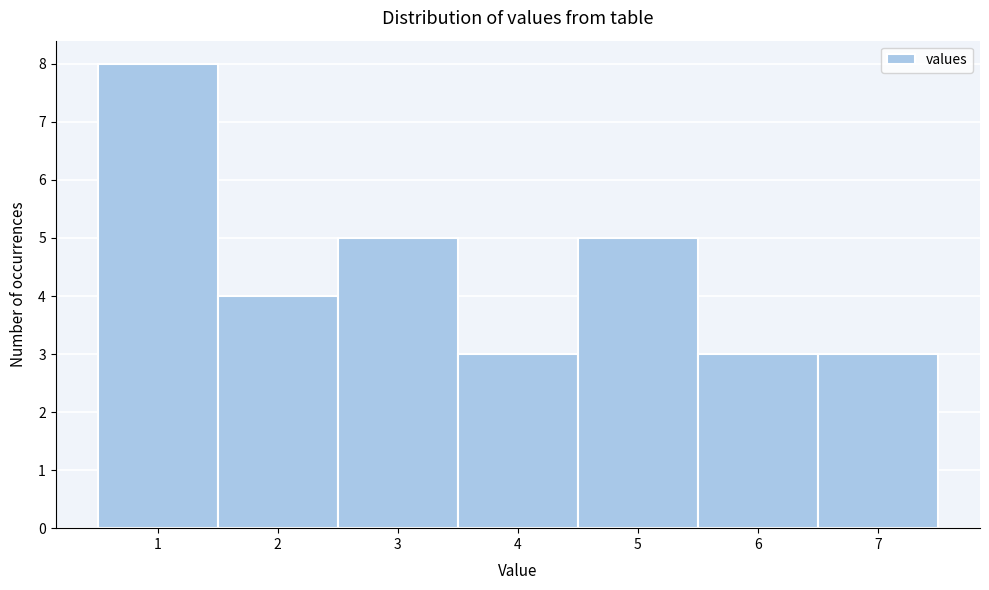

Reading left to right, list every bar in this chart as the range it spans on the x-axis followed by its height. The values are not printed on the chart, so give them approximately, as read against the axis.

0.5 to 1.5: 8
1.5 to 2.5: 4
2.5 to 3.5: 5
3.5 to 4.5: 3
4.5 to 5.5: 5
5.5 to 6.5: 3
6.5 to 7.5: 3